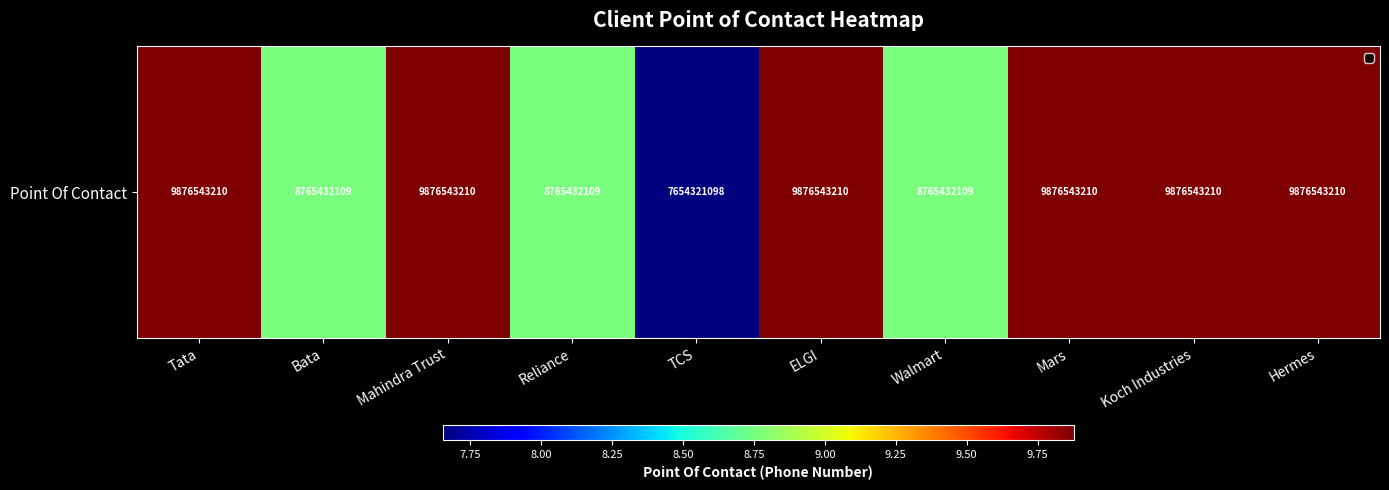

Count the number of categories in the chart.

10